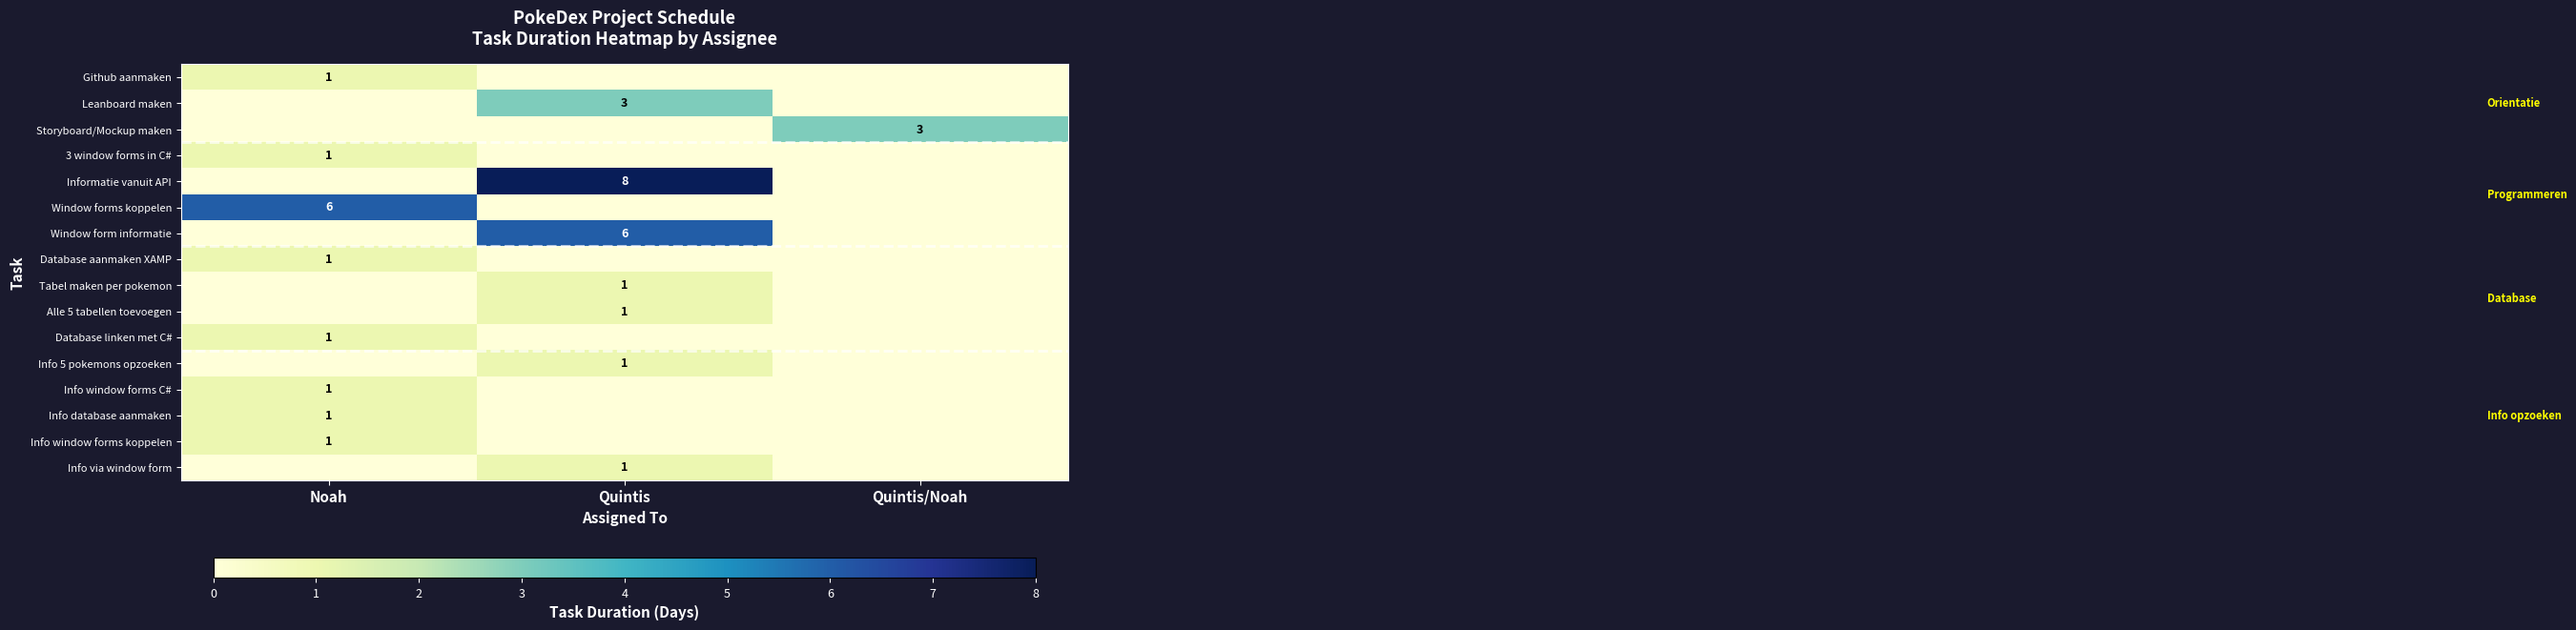

The value of Informatie vanuit API at Quintis is 13. True or false?

False